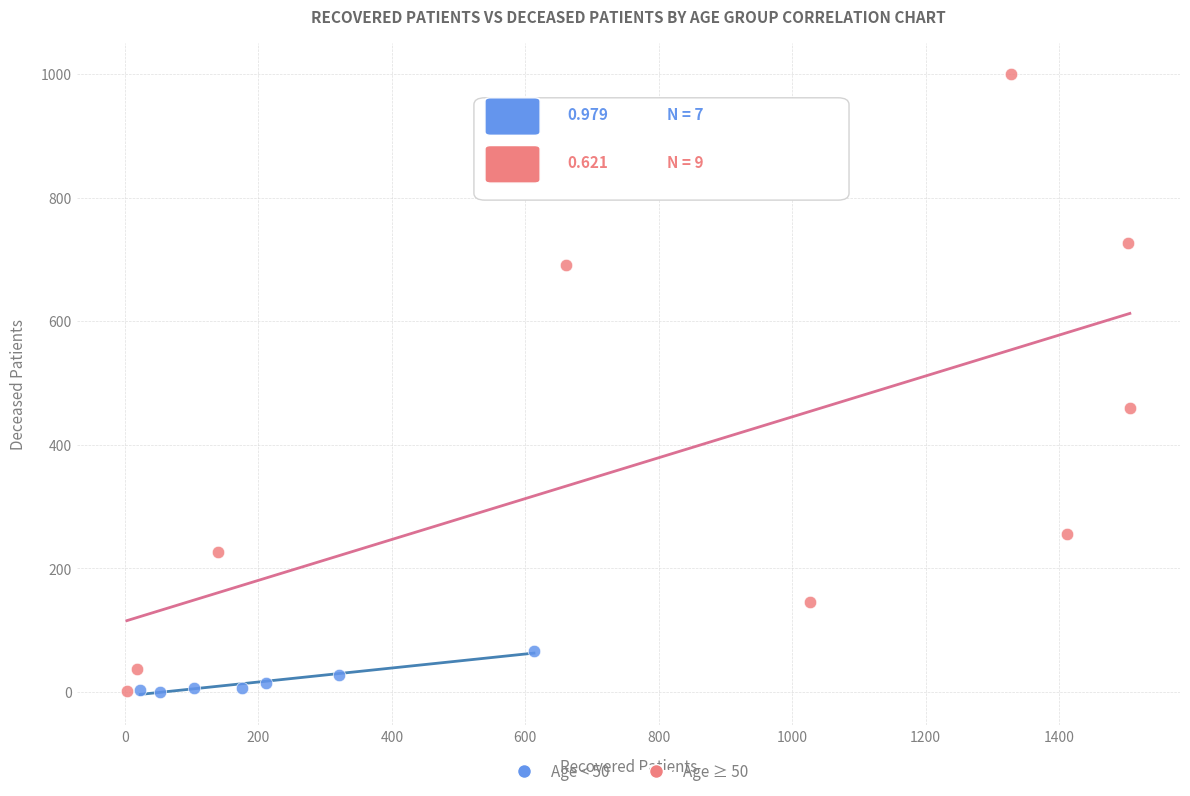

Which series has the largest Y range (max minus min)?

Age ≥ 50